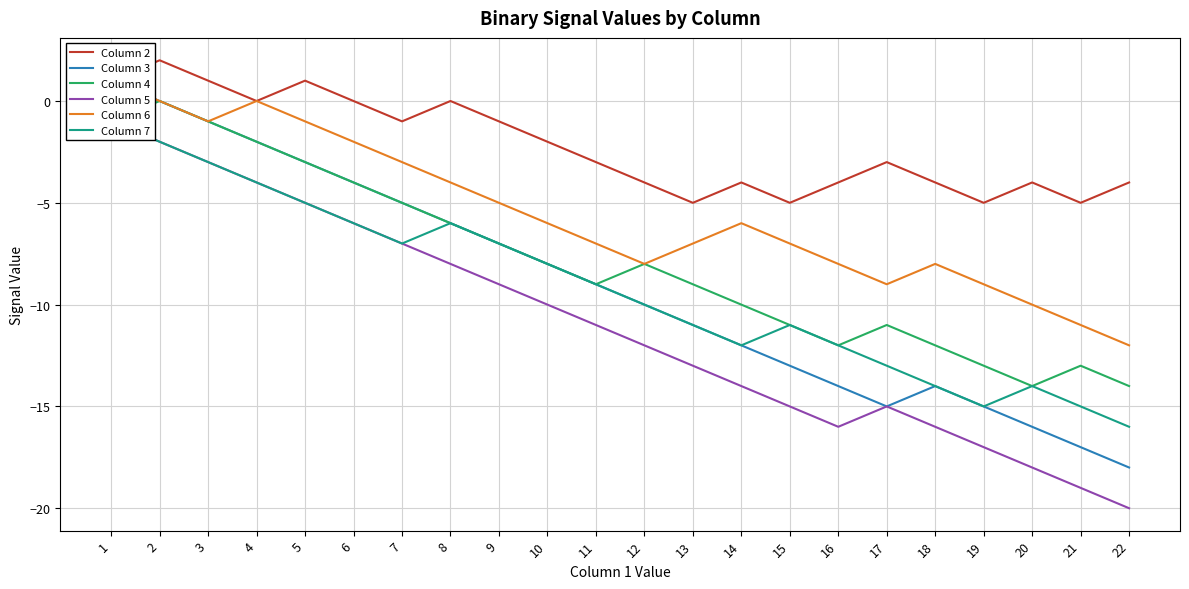

Which category has the lowest value in the Column 3 series?

22